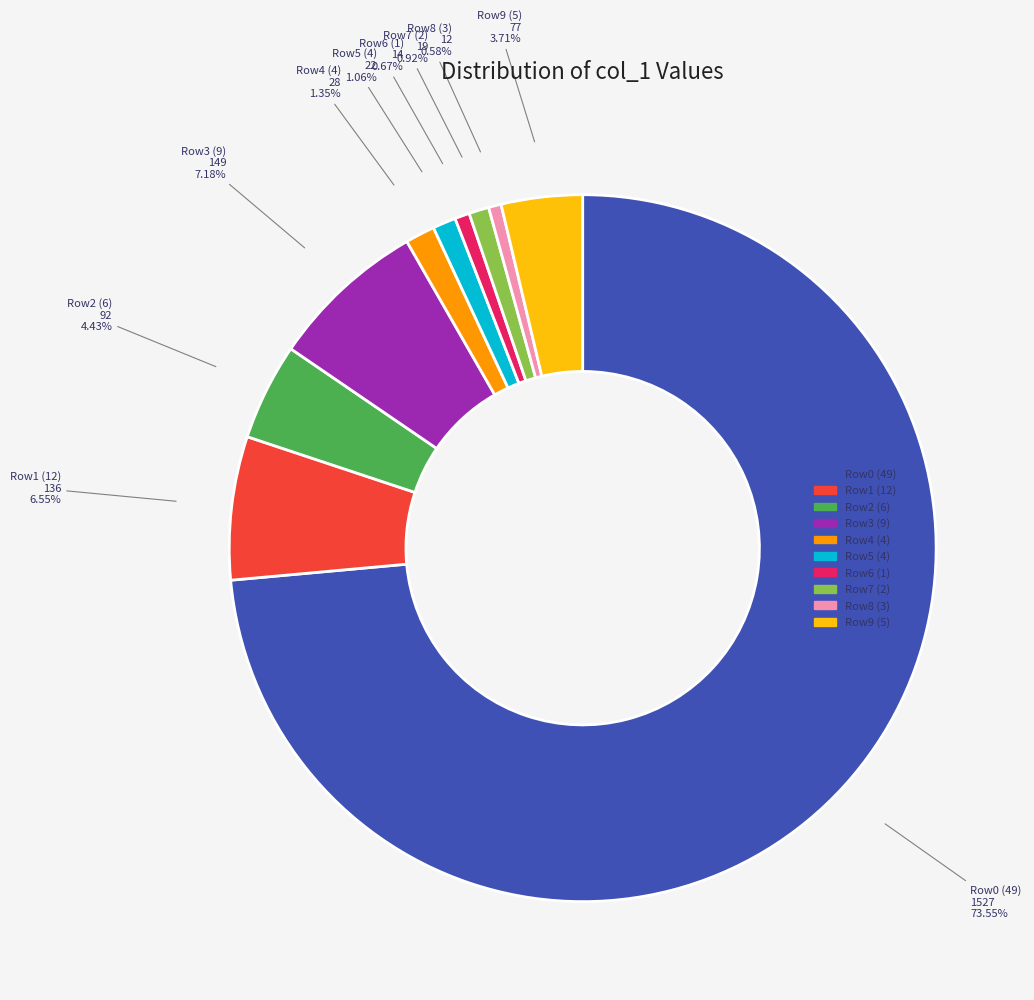

Does any single category account for the majority?

Yes